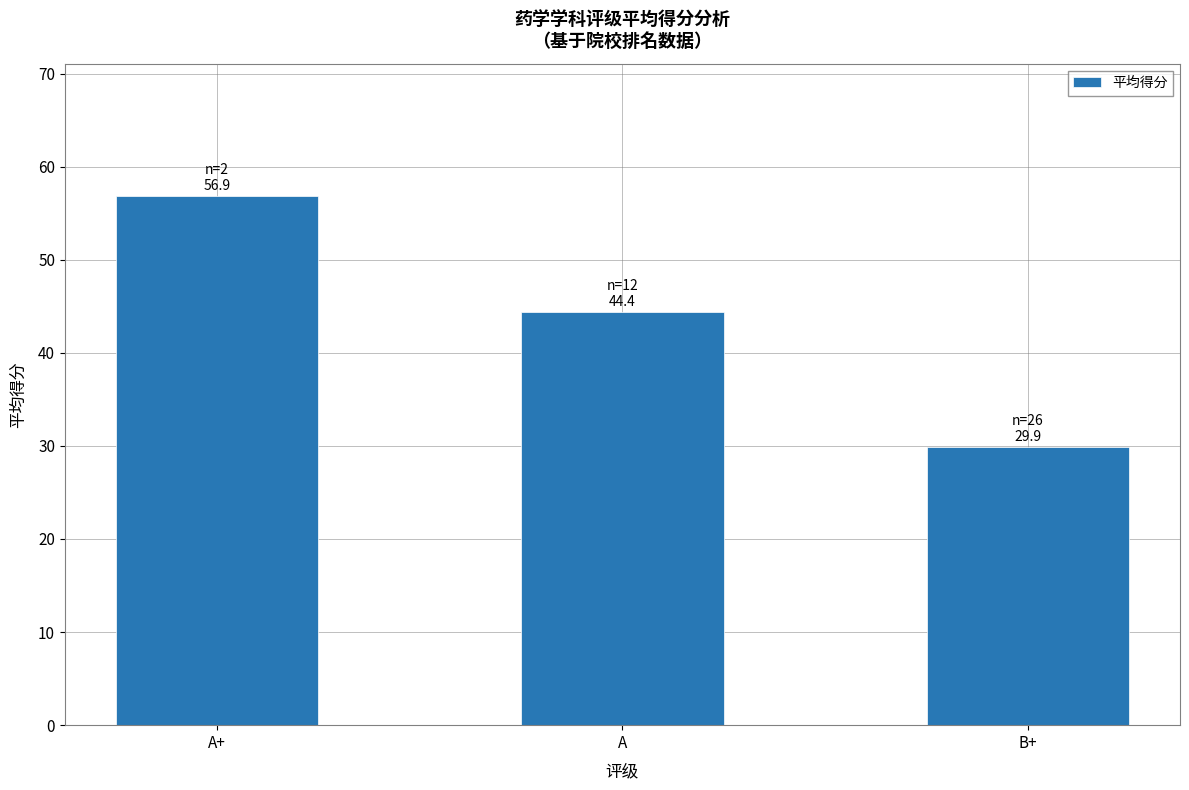

What is the smallest value displayed?

29.9